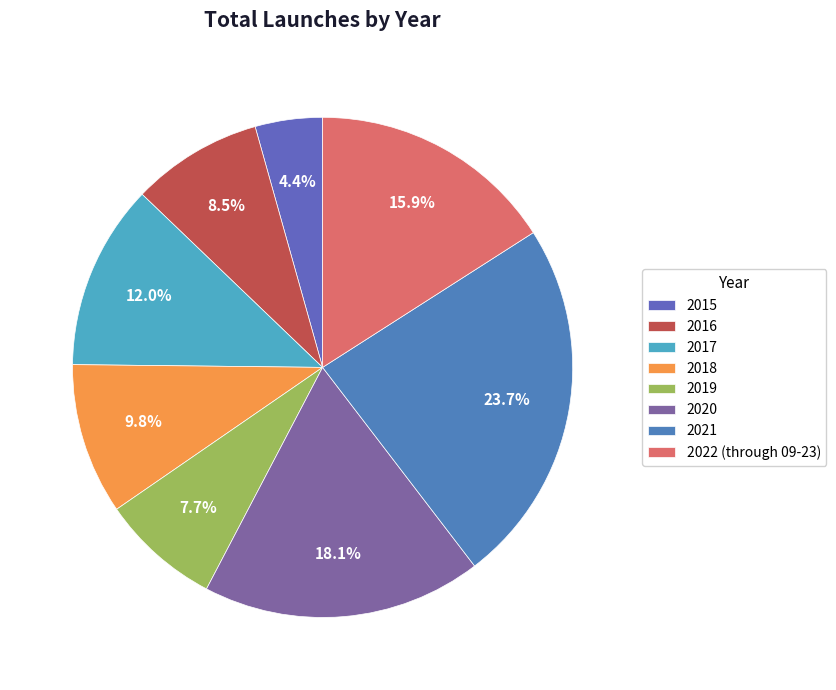

To the nearest percent, what is the difference between the 2015 and 2022 (through 09-23) slice percentages?

12%